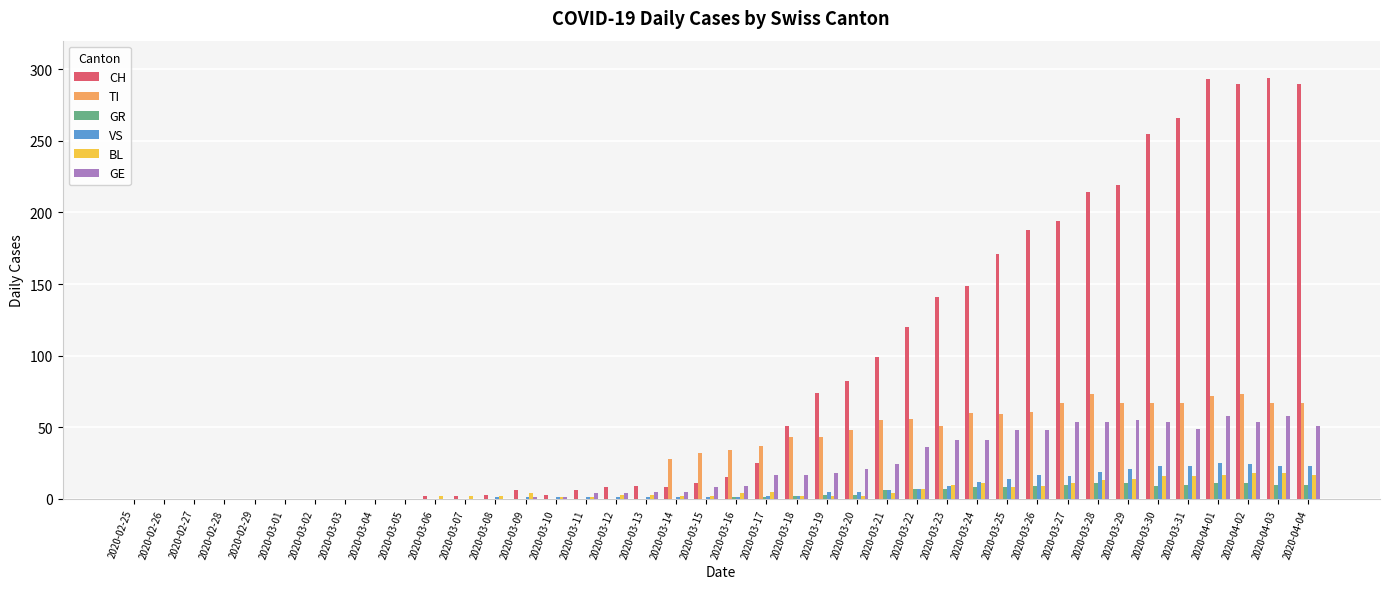

Which series has the largest total across all categories?

CH